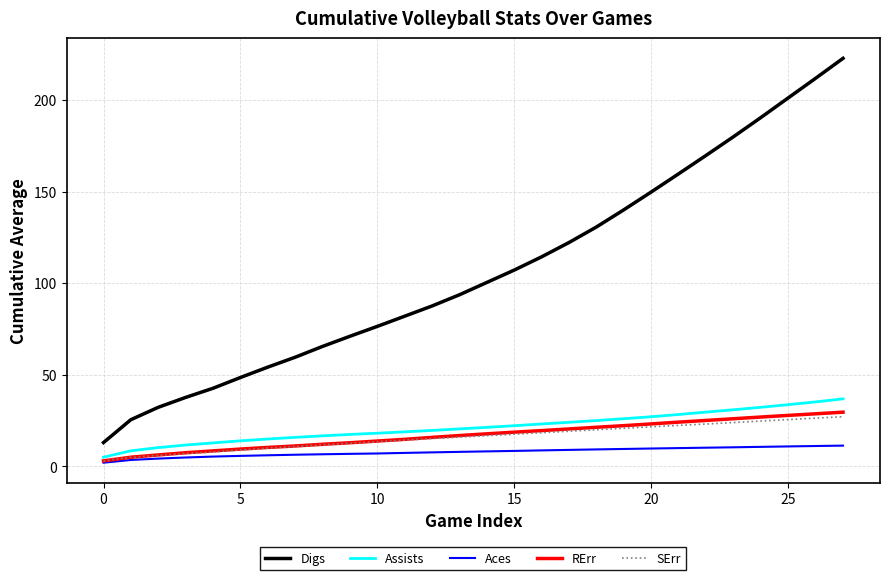

How many categories are shown in the chart?

28